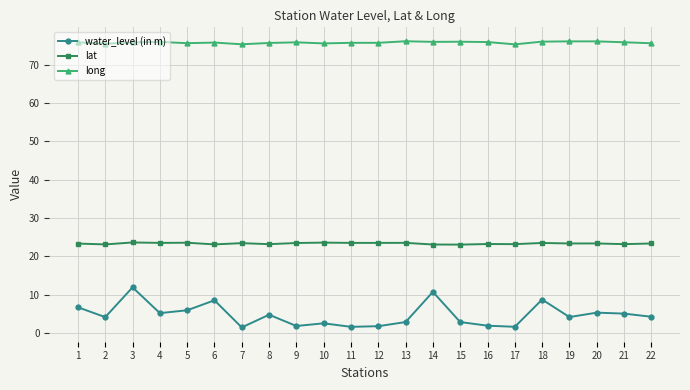

Does the chart display data point markers on the line(s)?

Yes